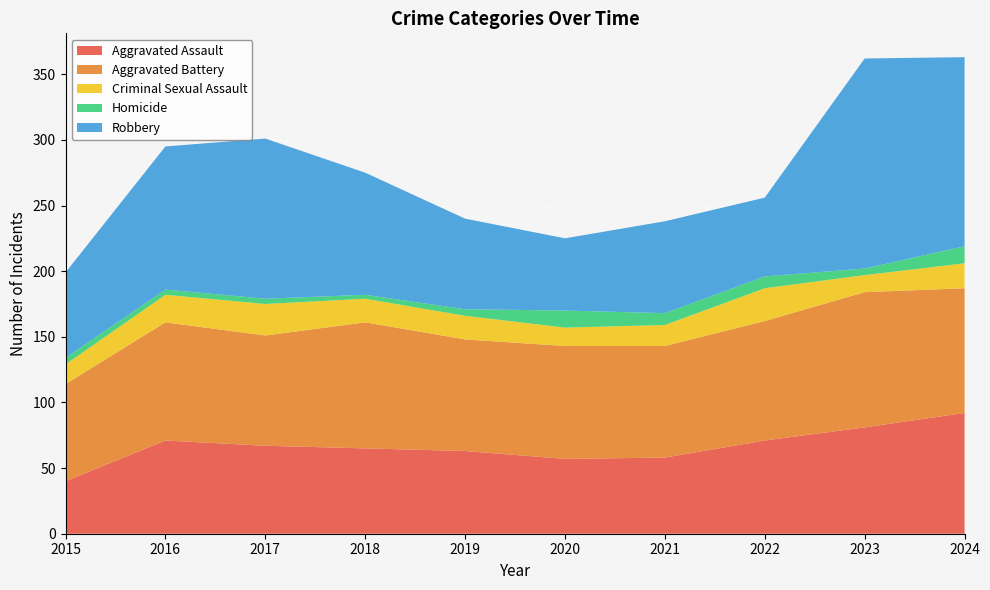

Reading left to right, transcribe all the data shown in this chart.

Aggravated Assault: 40	71	67	65	63	57	58	71	81	92
Aggravated Battery: 74	90	84	96	85	86	85	91	103	95
Criminal Sexual Assault: 15	21	24	18	18	14	16	25	13	19
Homicide: 5	4	4	3	5	13	9	9	5	13
Robbery: 65	109	122	93	69	55	70	60	160	144